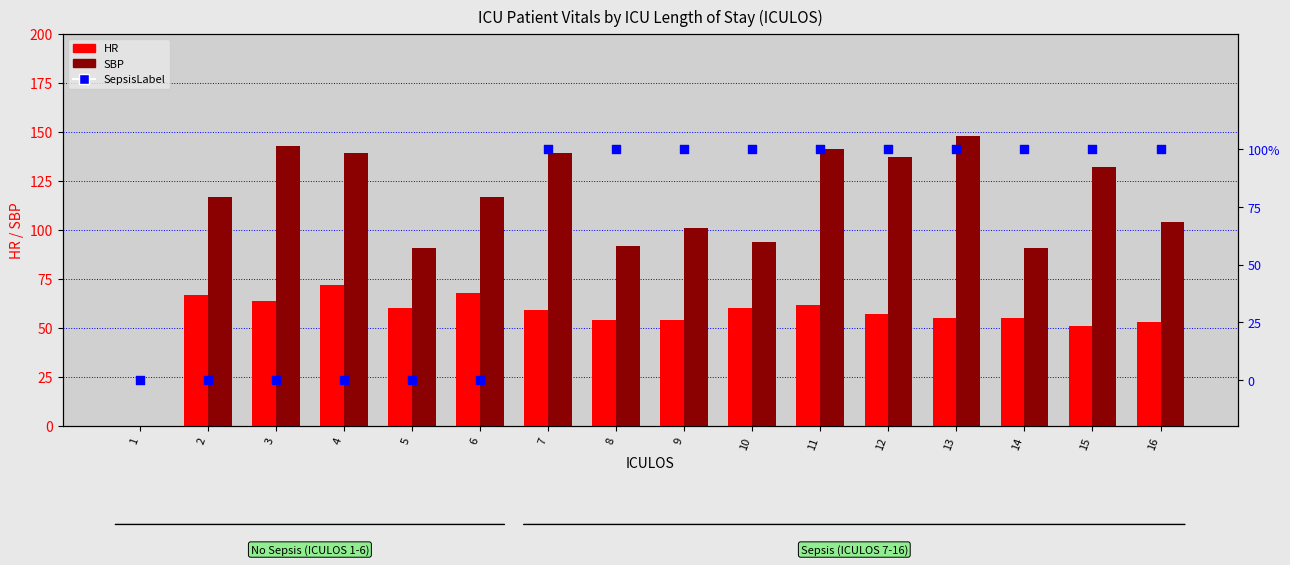

Which series reaches the minimum Y coordinate?

HR